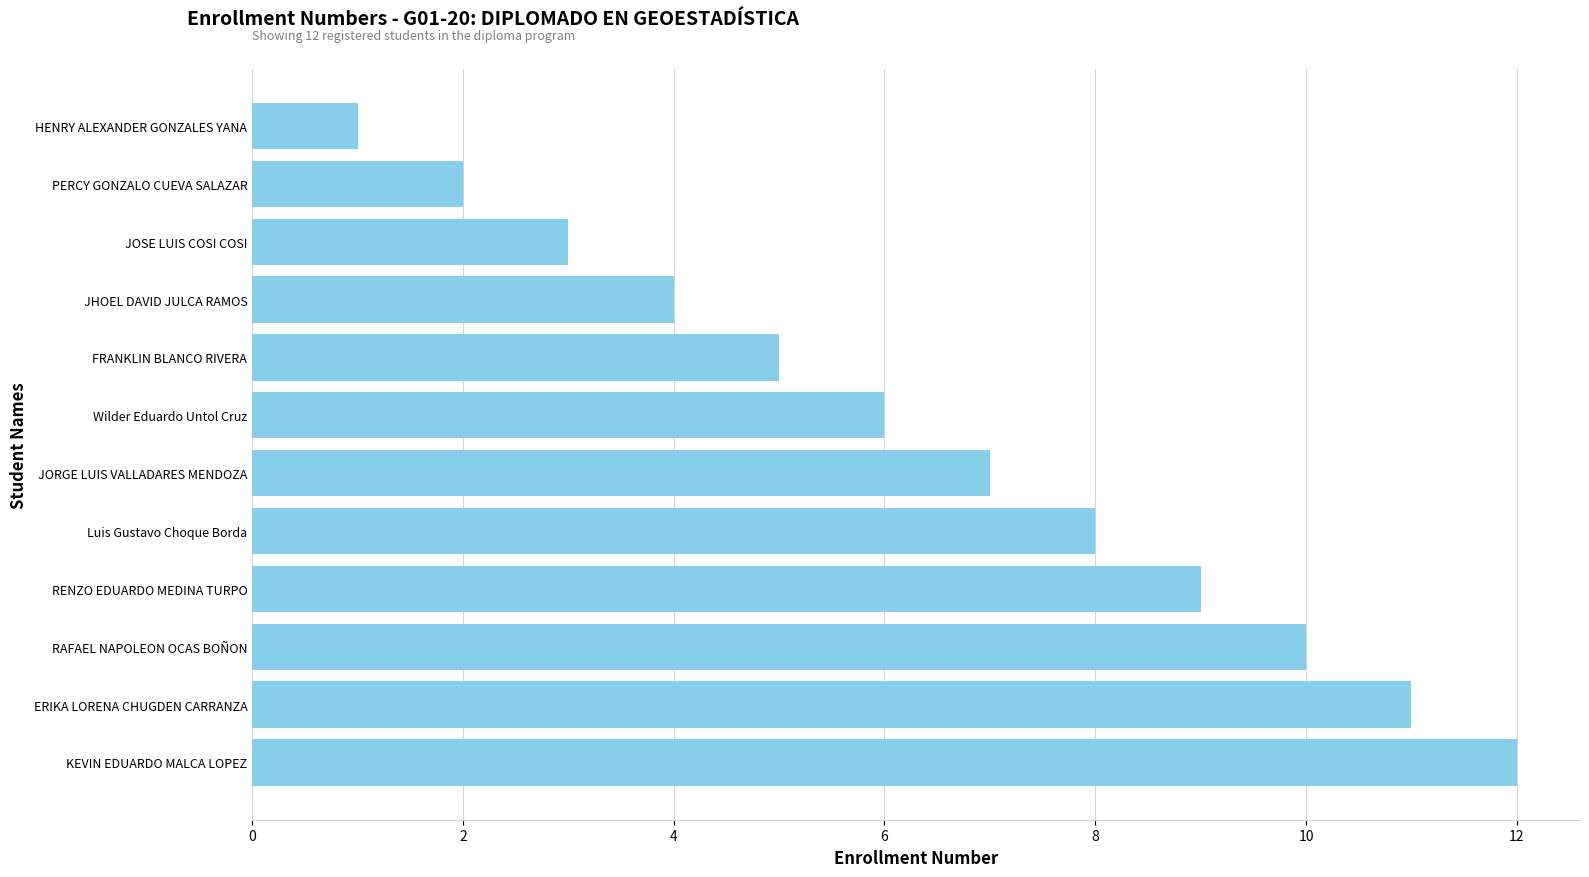

List the labels in order of value, largest first.

KEVIN EDUARDO MALCA LOPEZ, ERIKA LORENA CHUGDEN CARRANZA, RAFAEL NAPOLEON OCAS BOÑON, RENZO EDUARDO MEDINA TURPO, Luis Gustavo Choque Borda, JORGE LUIS VALLADARES MENDOZA, Wilder Eduardo Untol Cruz, FRANKLIN BLANCO RIVERA, JHOEL DAVID JULCA RAMOS, JOSE LUIS COSI COSI, PERCY GONZALO CUEVA SALAZAR, HENRY ALEXANDER GONZALES YANA